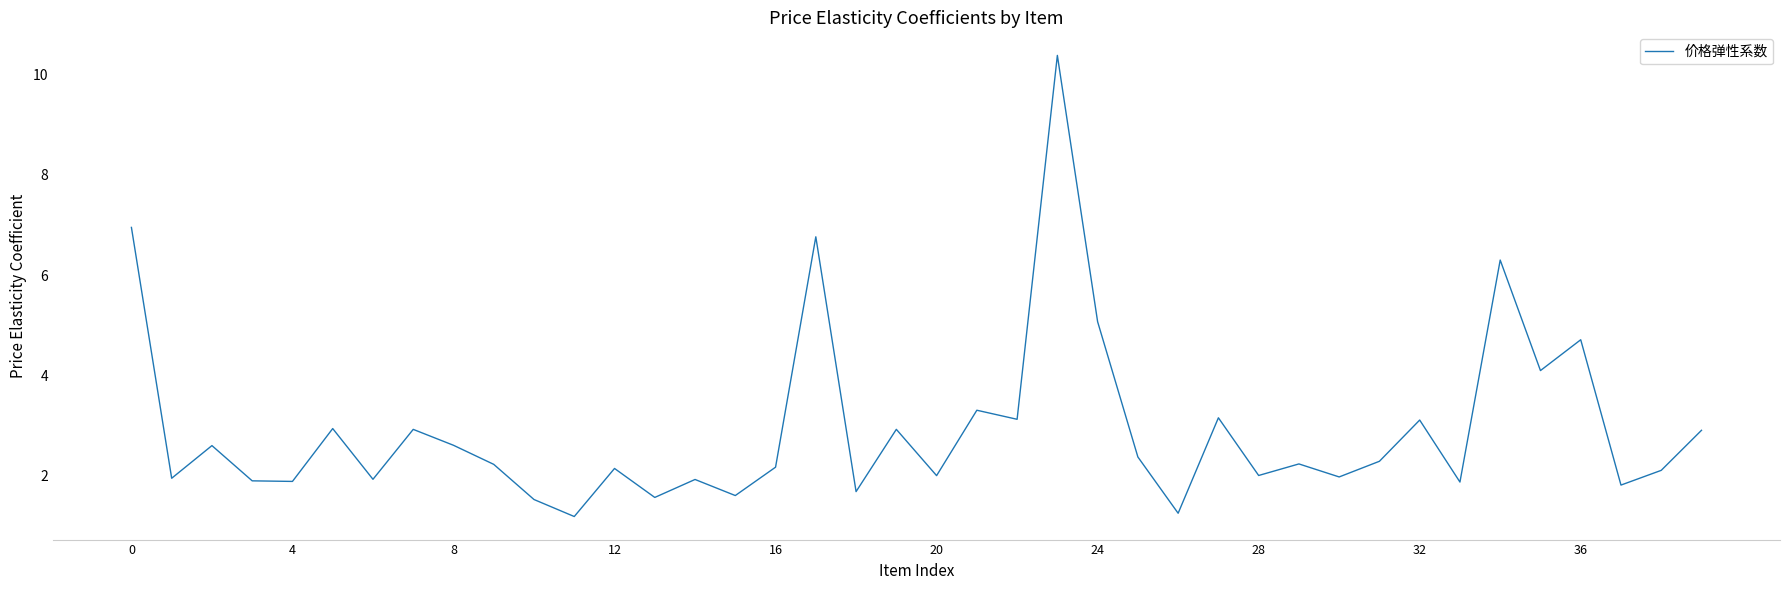

What is the difference between the maximum and minimum values?

9.2